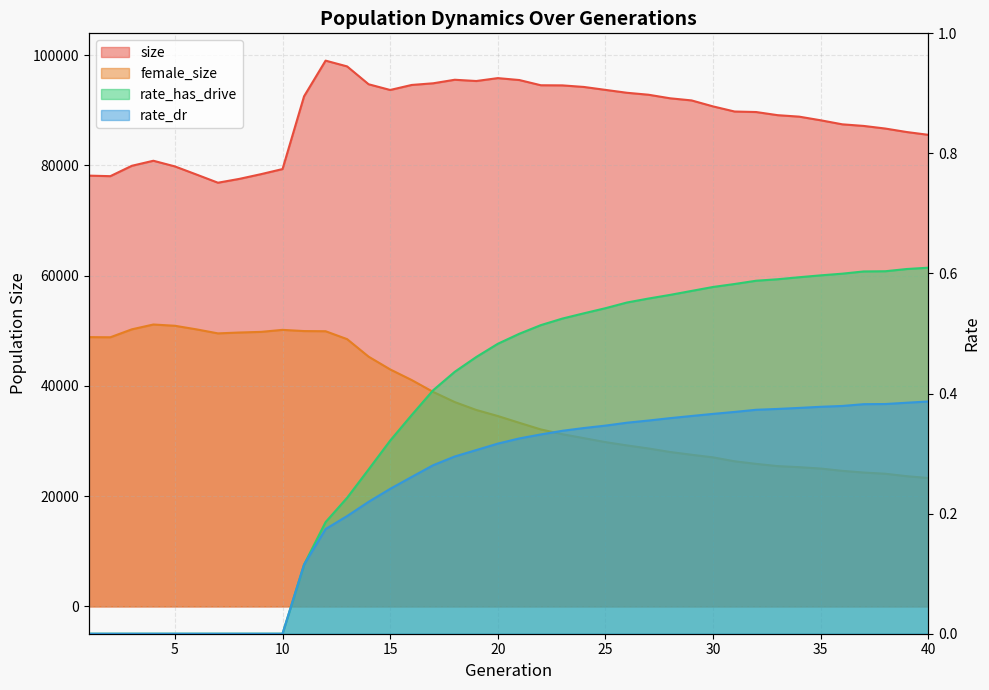

At which category is the sum across all series the highest?

12